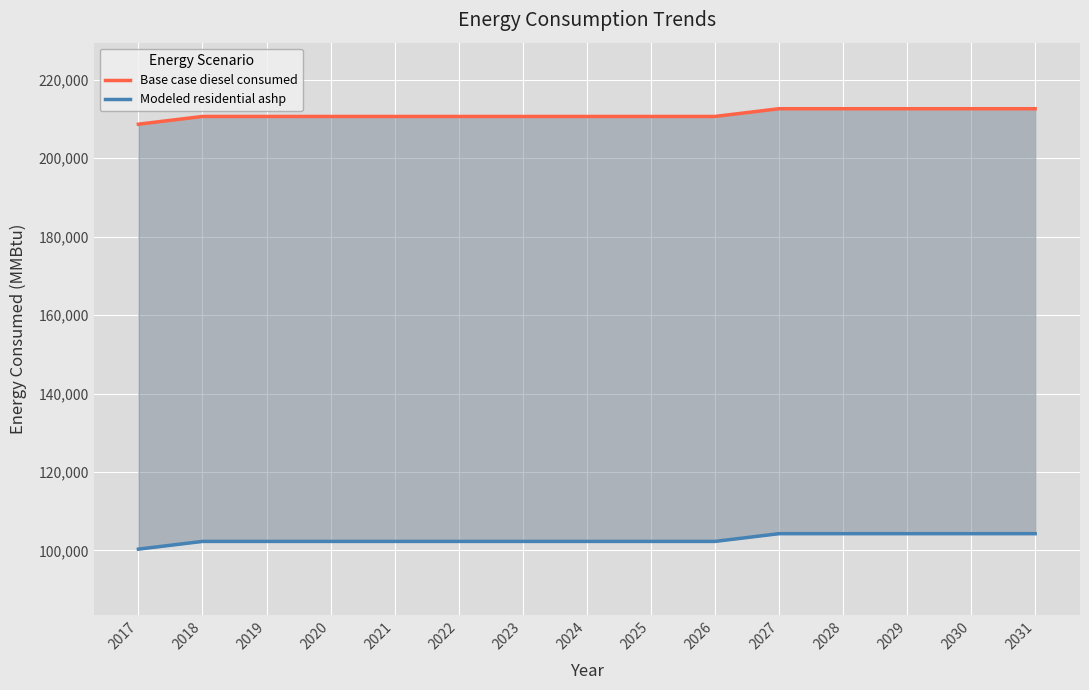

True or false: Base case diesel consumed and Modeled residential ashp cross at least once.

False